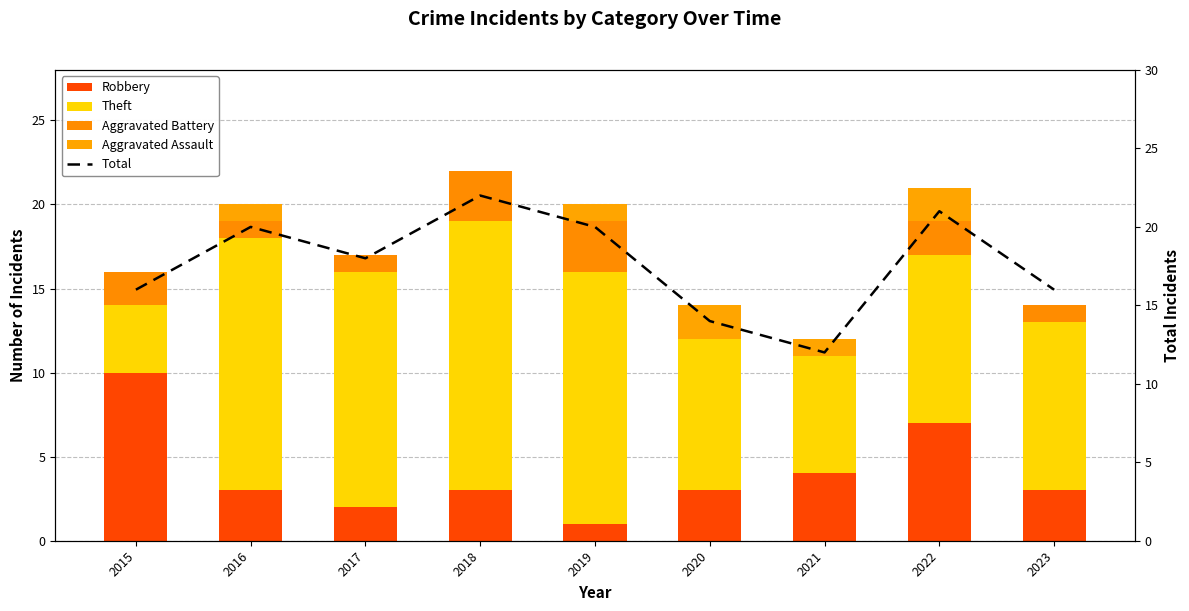

Count the Total values in the range 16 to 20.

5